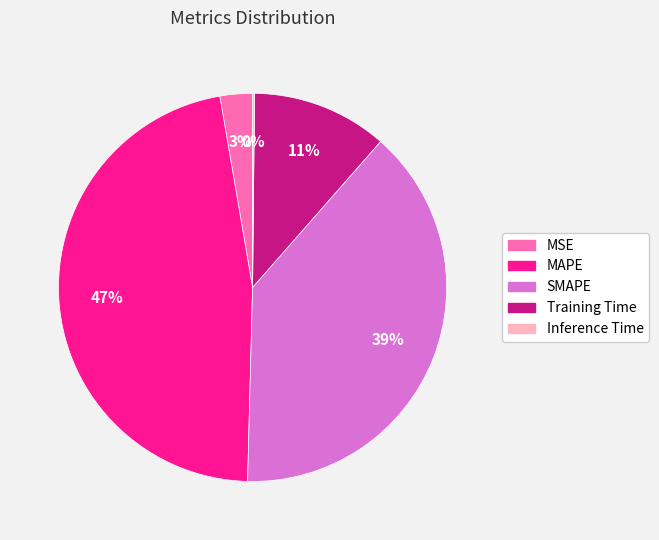

Which slice is the largest?

MAPE